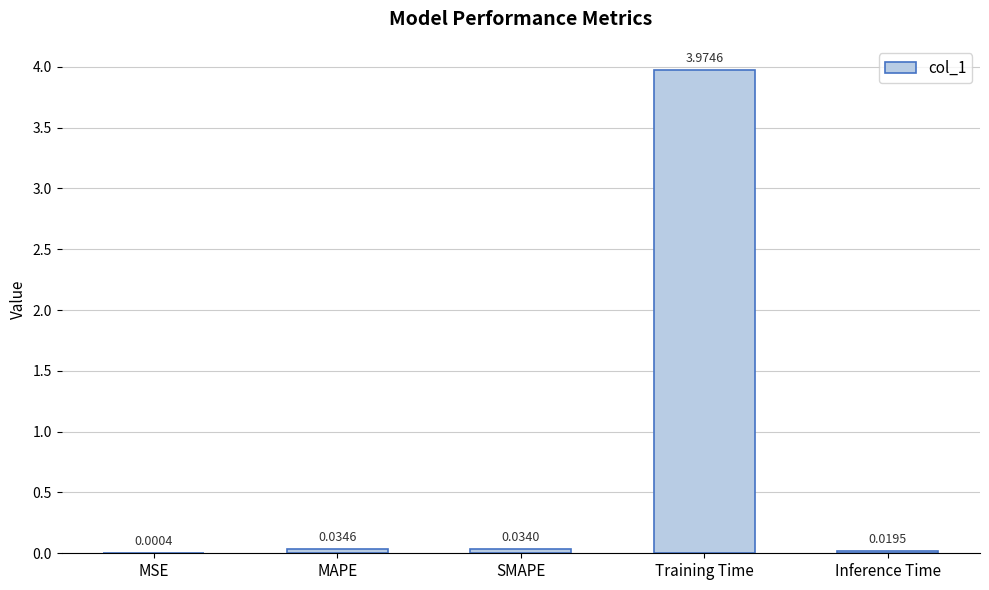

Does the chart contain stacked bars?

No